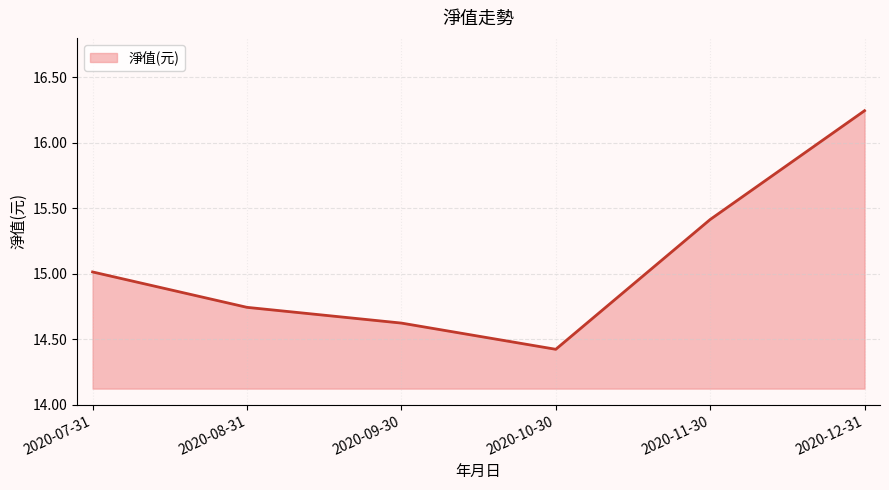

Count the number of categories in the chart.

6